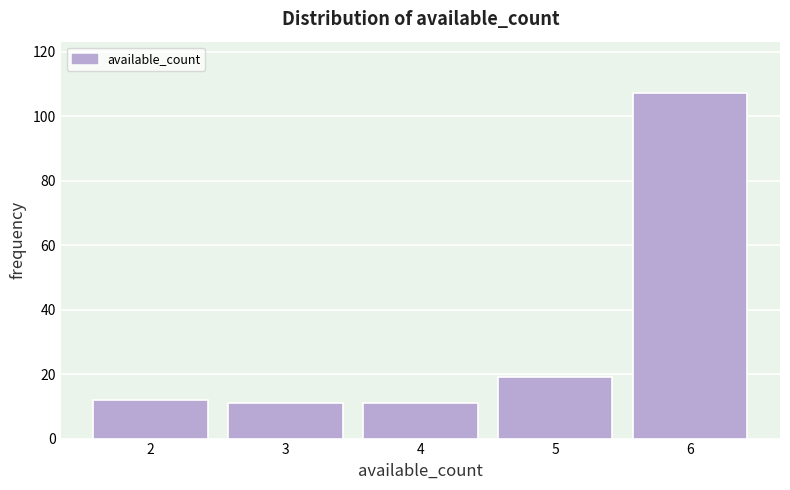

Over which range of the x-axis is the bar tallest?

5.5 to 6.5